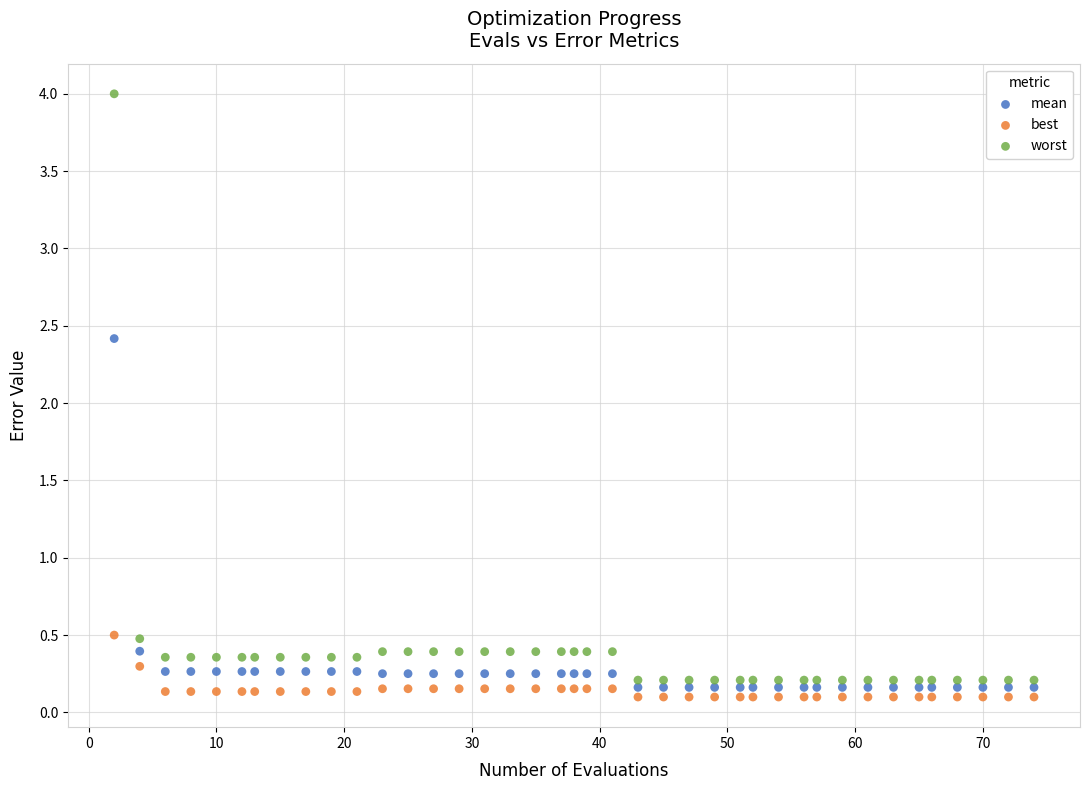

Across all data points, what is the range of Y values (max minus min)?

3.9